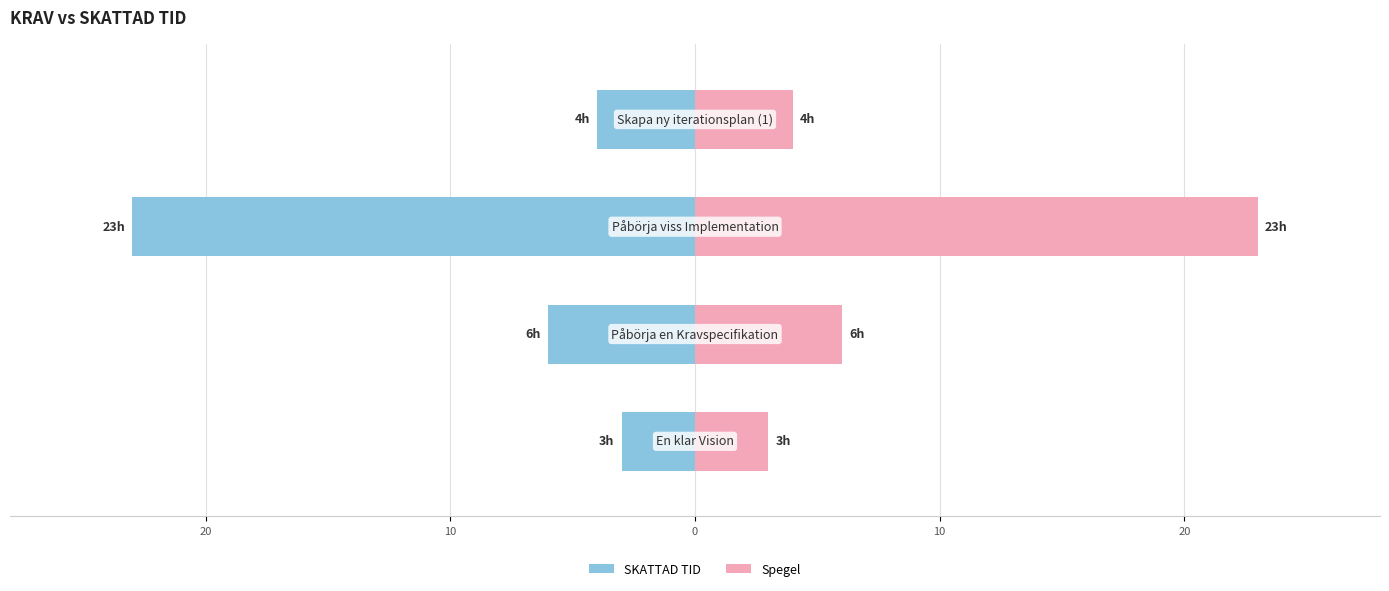

How many bars are there in total?

8